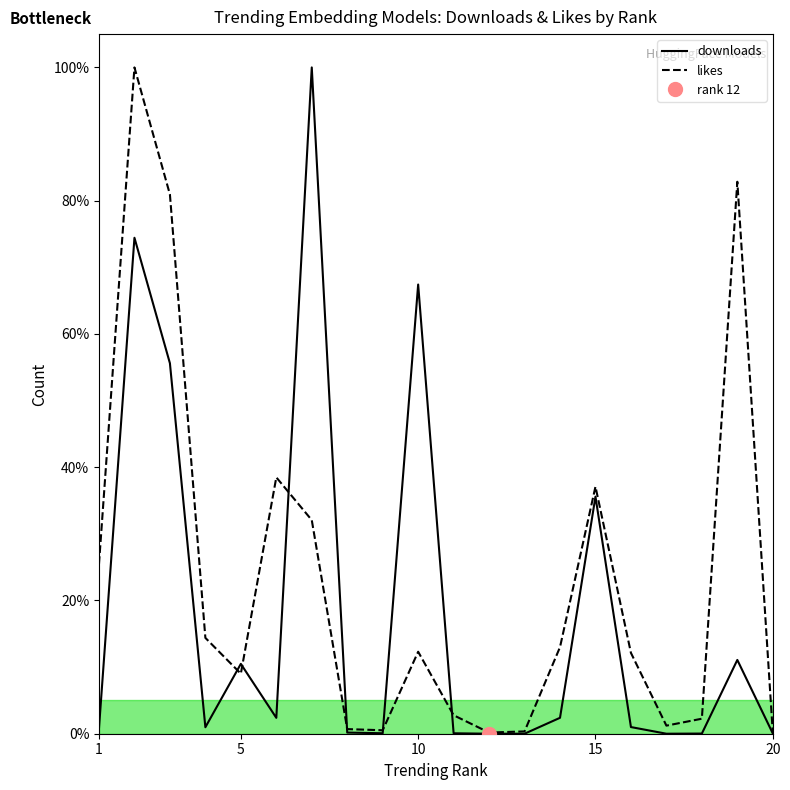

True or false: downloads and likes intersect in this chart.

True